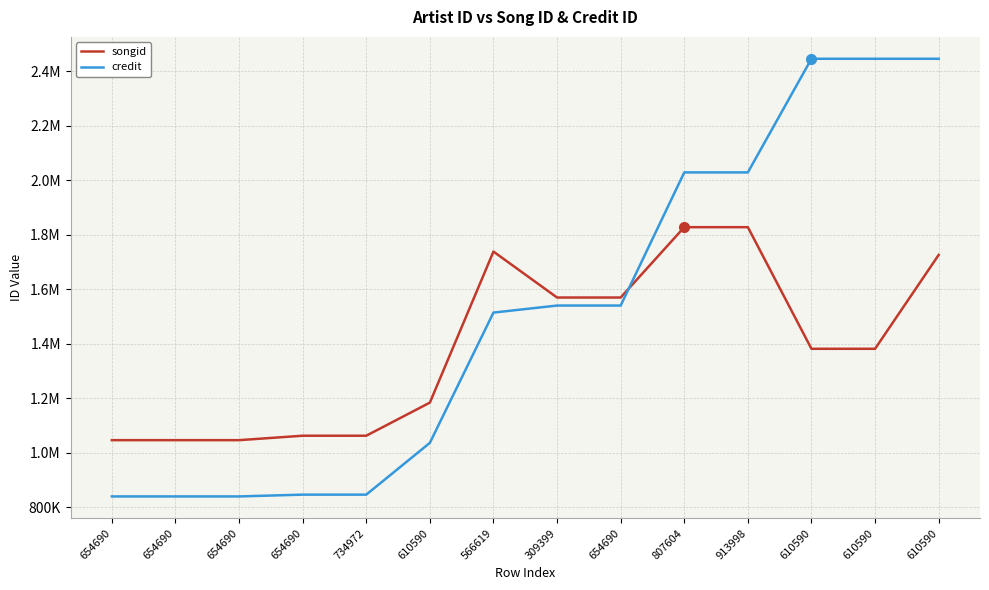

What are all the series names shown in the legend?

songid, credit